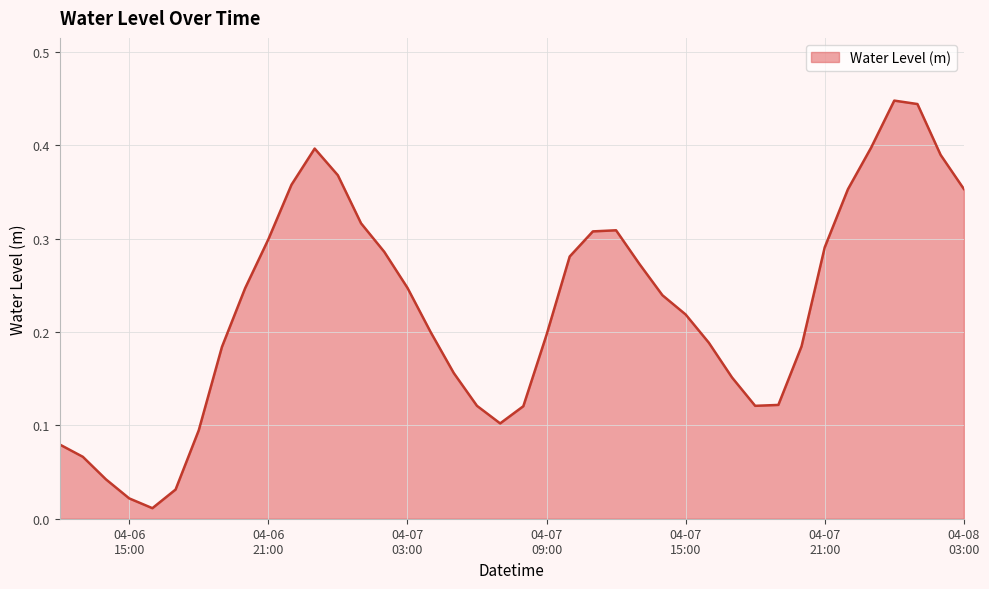

What is the difference between the maximum and minimum values?

0.4